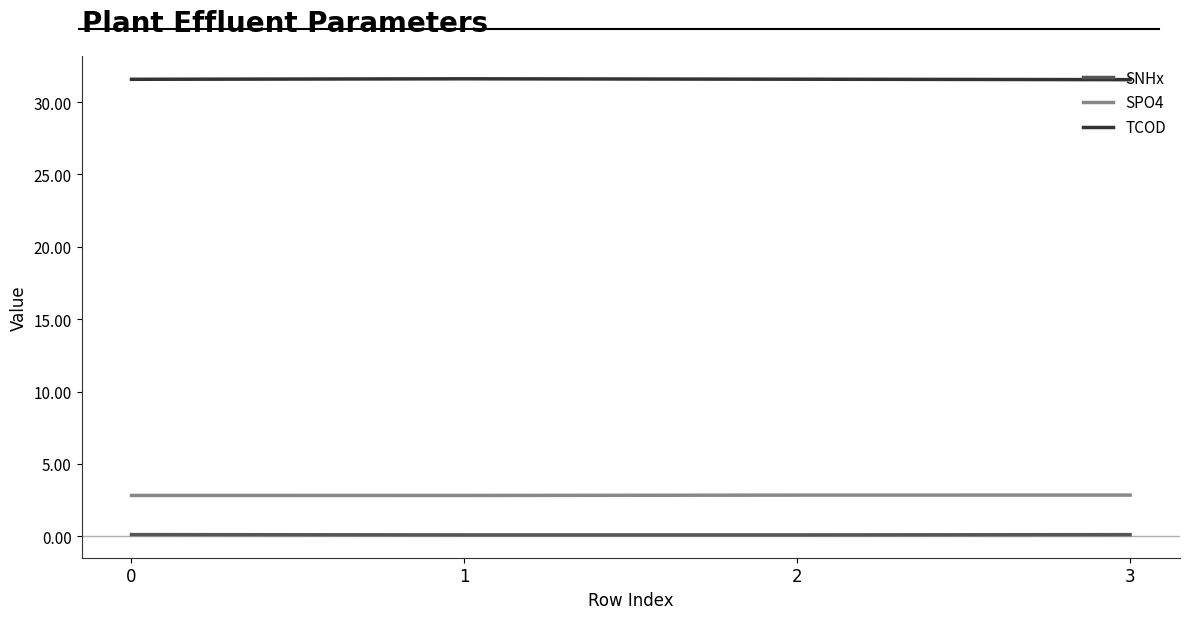

What is the difference between the highest and lowest values at 2?

31.5